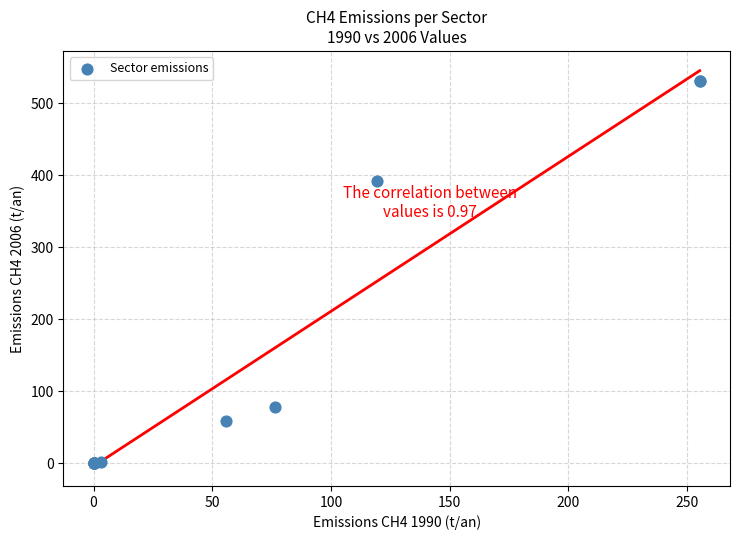

What Y value in the scatter plot is closest to 265?

392.6